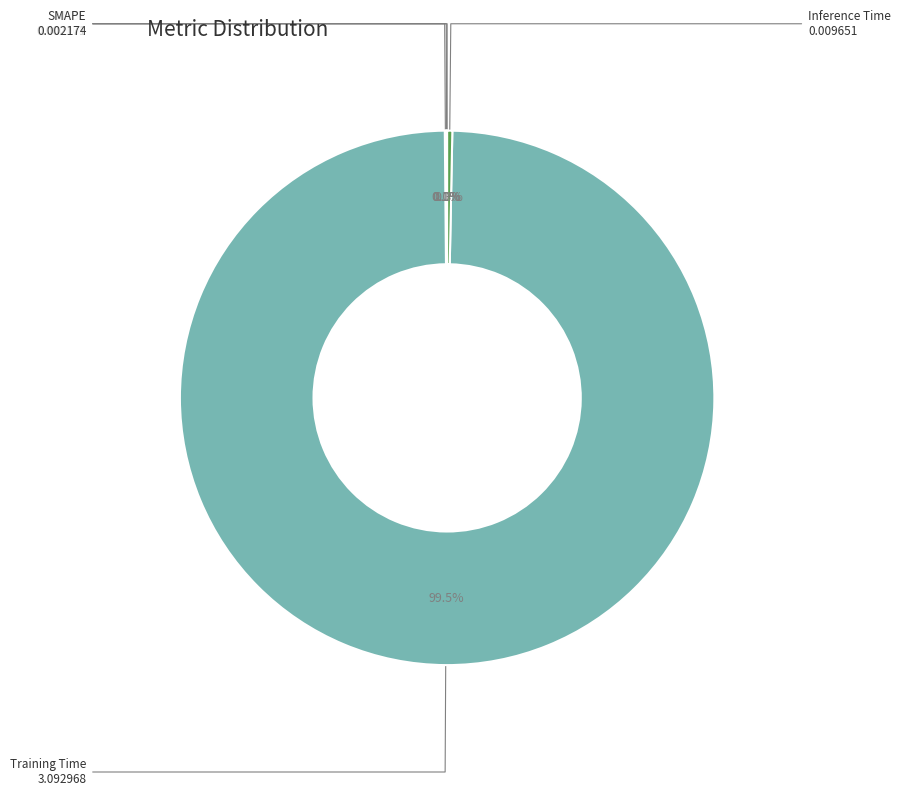

What portion of the pie excludes Training Time?

0.5%